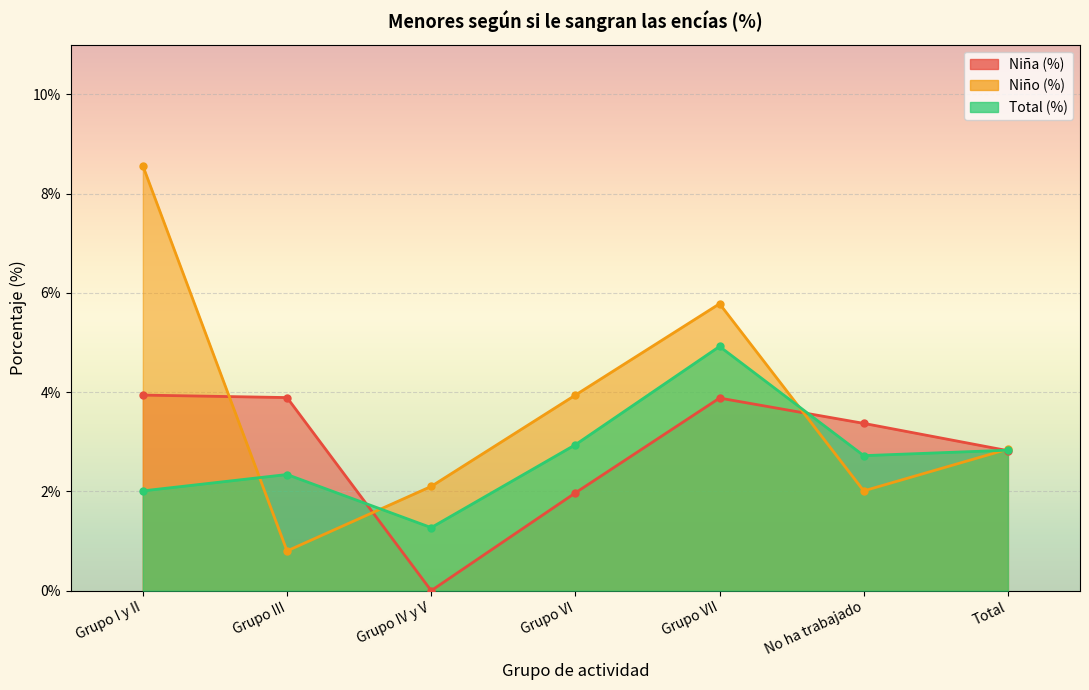

At Grupo VII, list the series in order from smallest to largest.

Niña (%), Total (%), Niño (%)